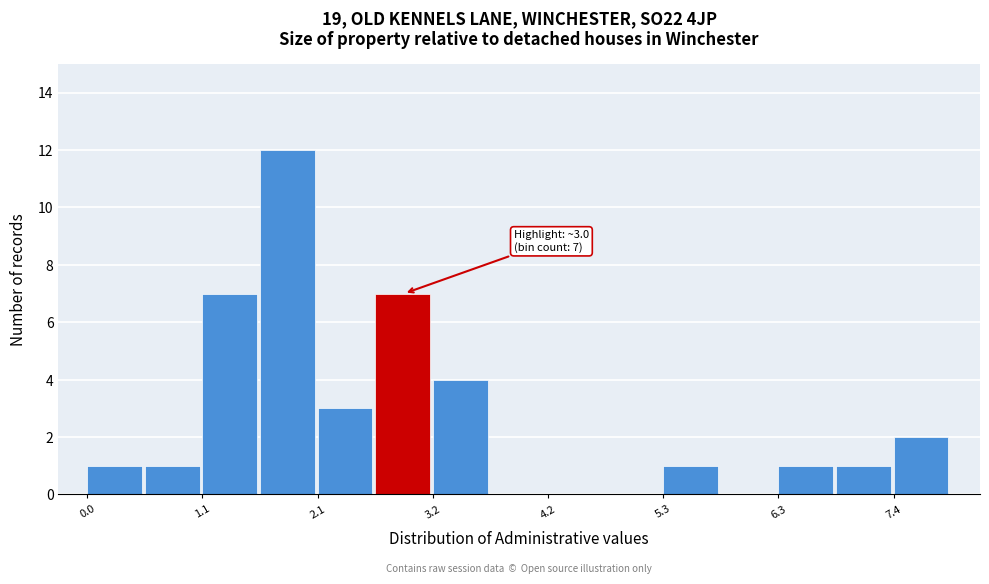

Read against the x-axis, roughly where is the centre of the tallest bar?

1.8